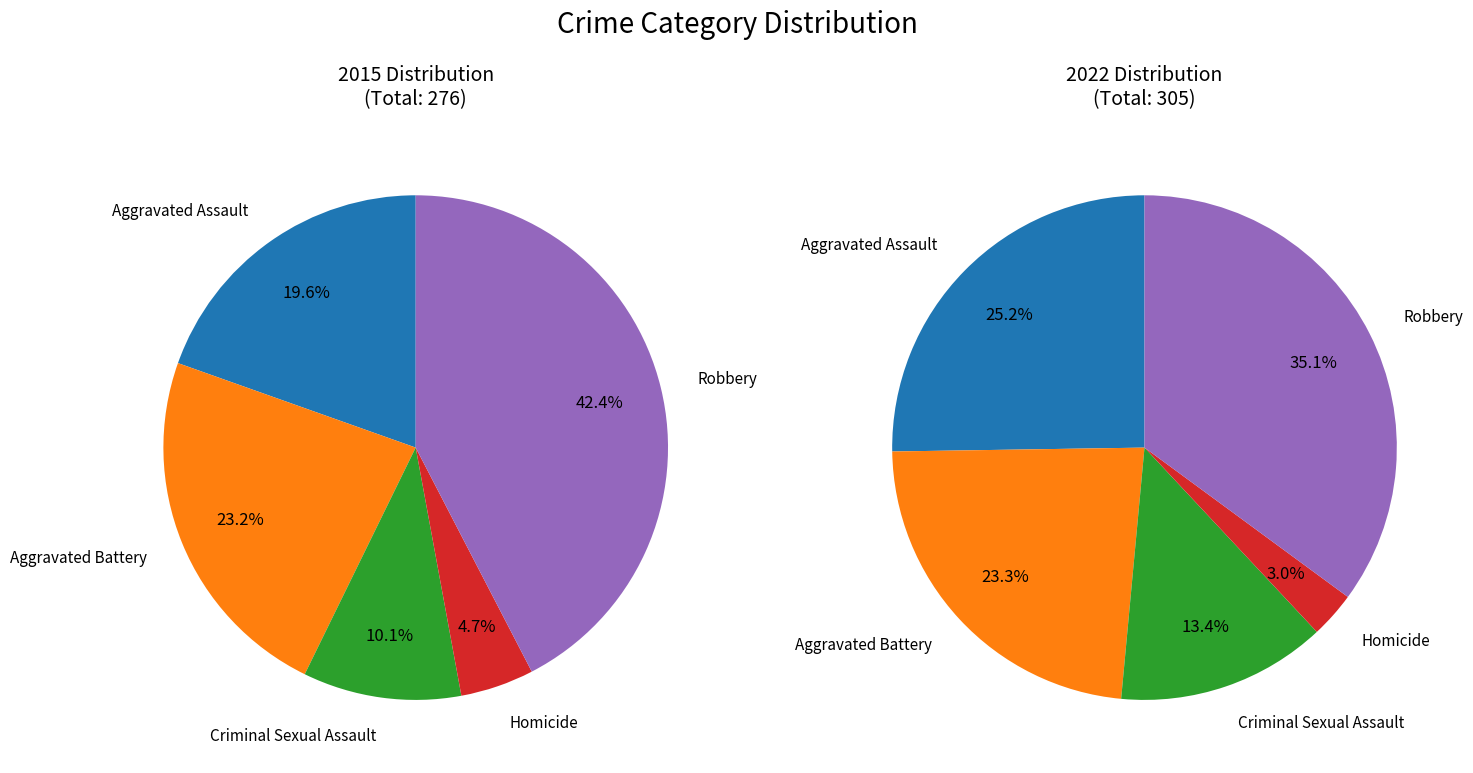

Which slice is the smallest?

Homicide